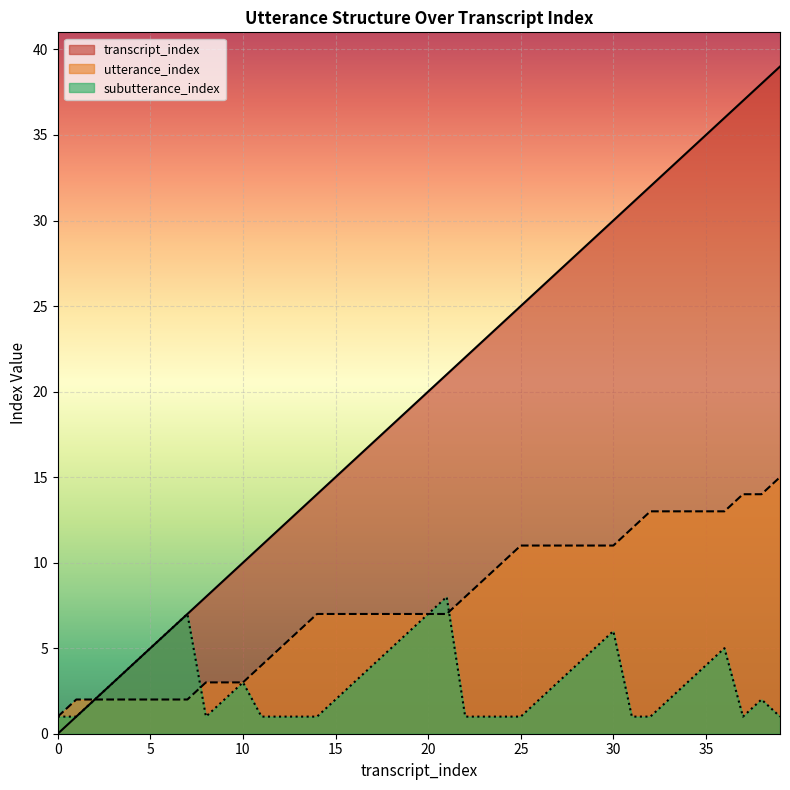

Between which two adjacent categories do utterance_index and subutterance_index first intersect?

7 and 8